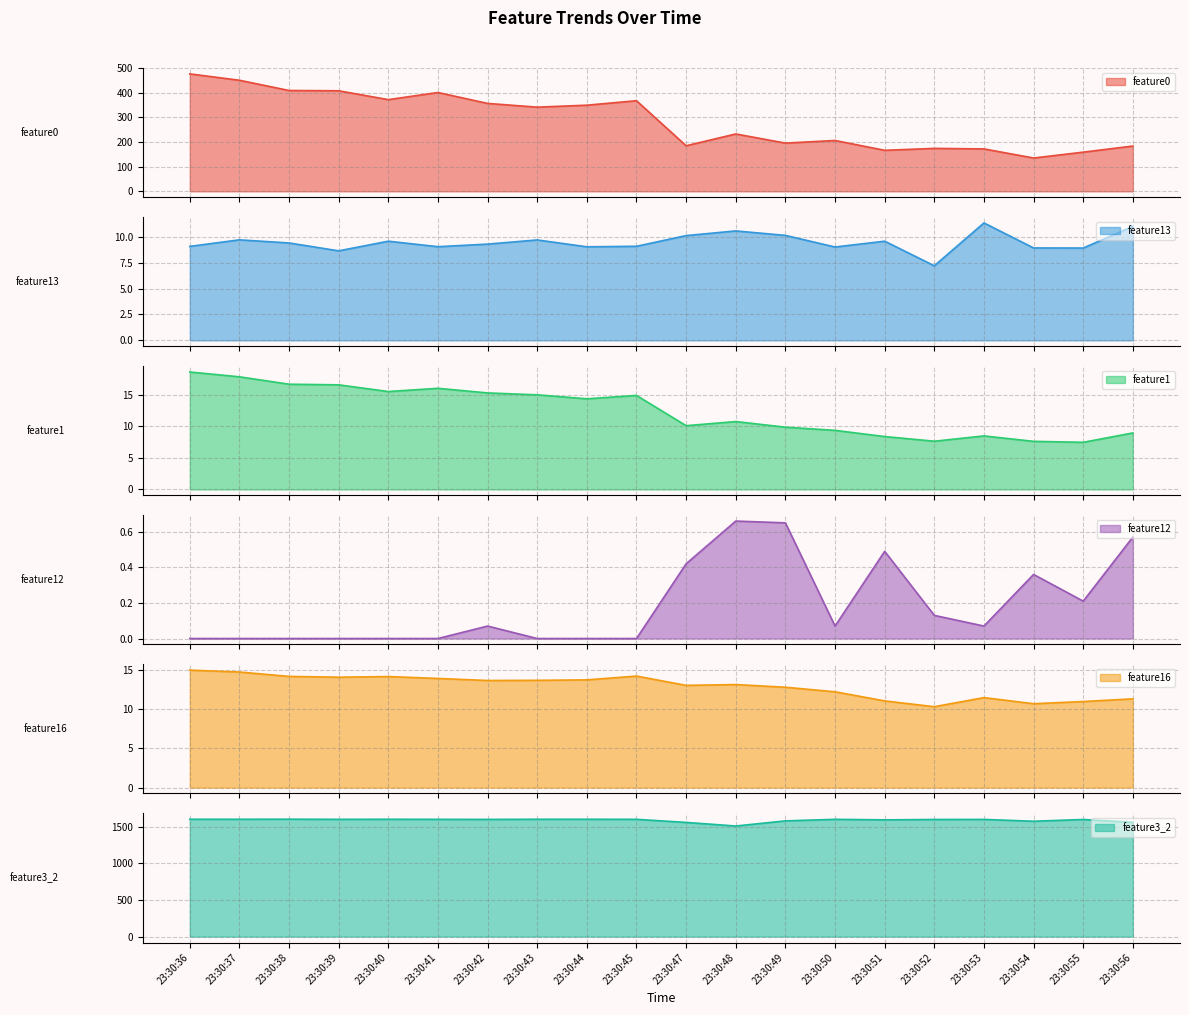

What are all the series names shown in the legend?

feature0, feature13, feature1, feature12, feature16, feature3_2